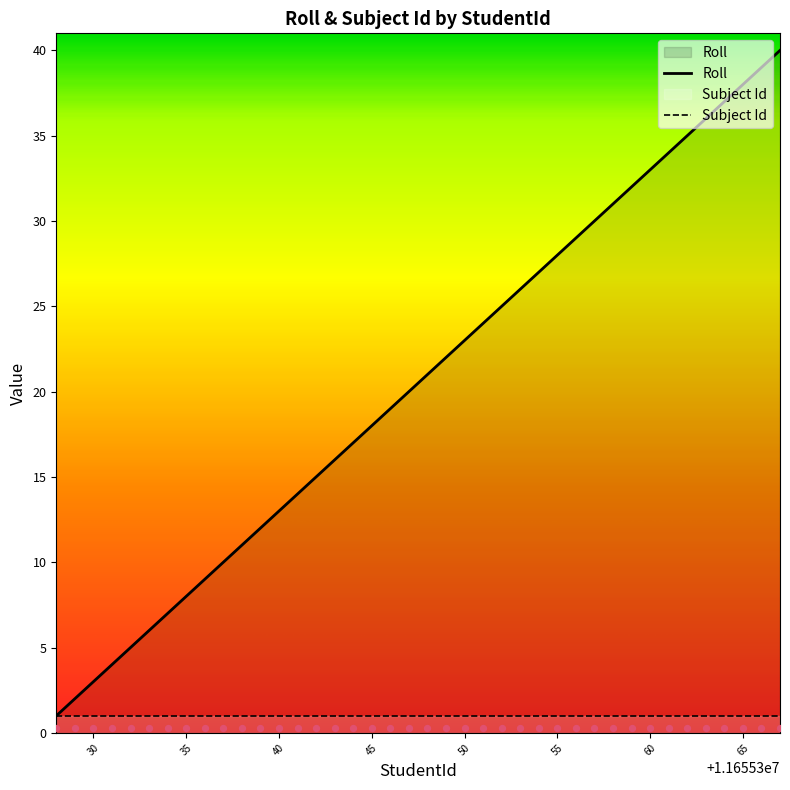

Between 11655338 and 11655343, which is larger?

11655343